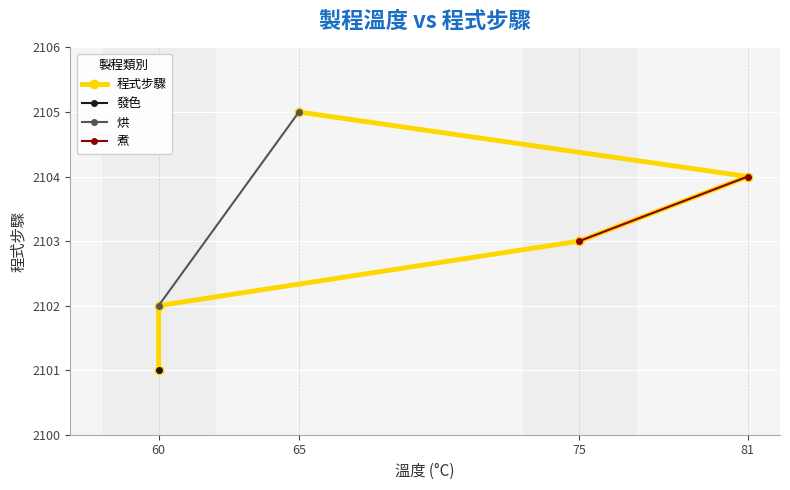

True or false: the data has more than 1 interior local peaks.

False